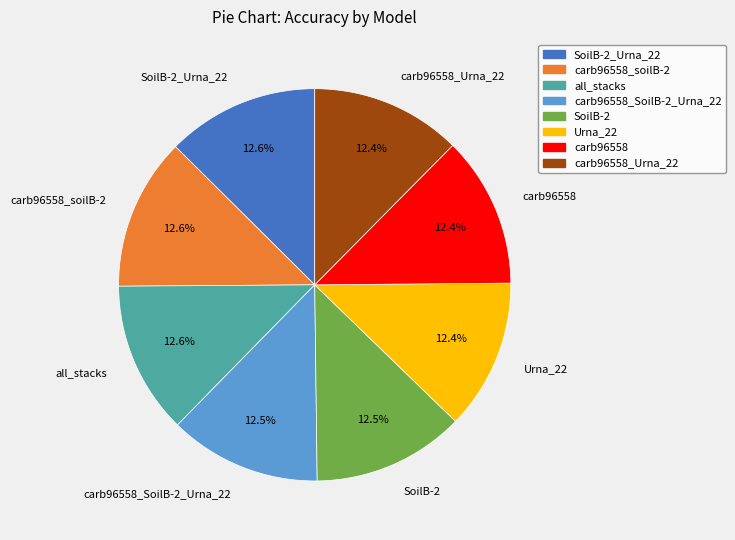

What percentage is the SoilB-2_Urna_22 slice, to the nearest percent?

13%